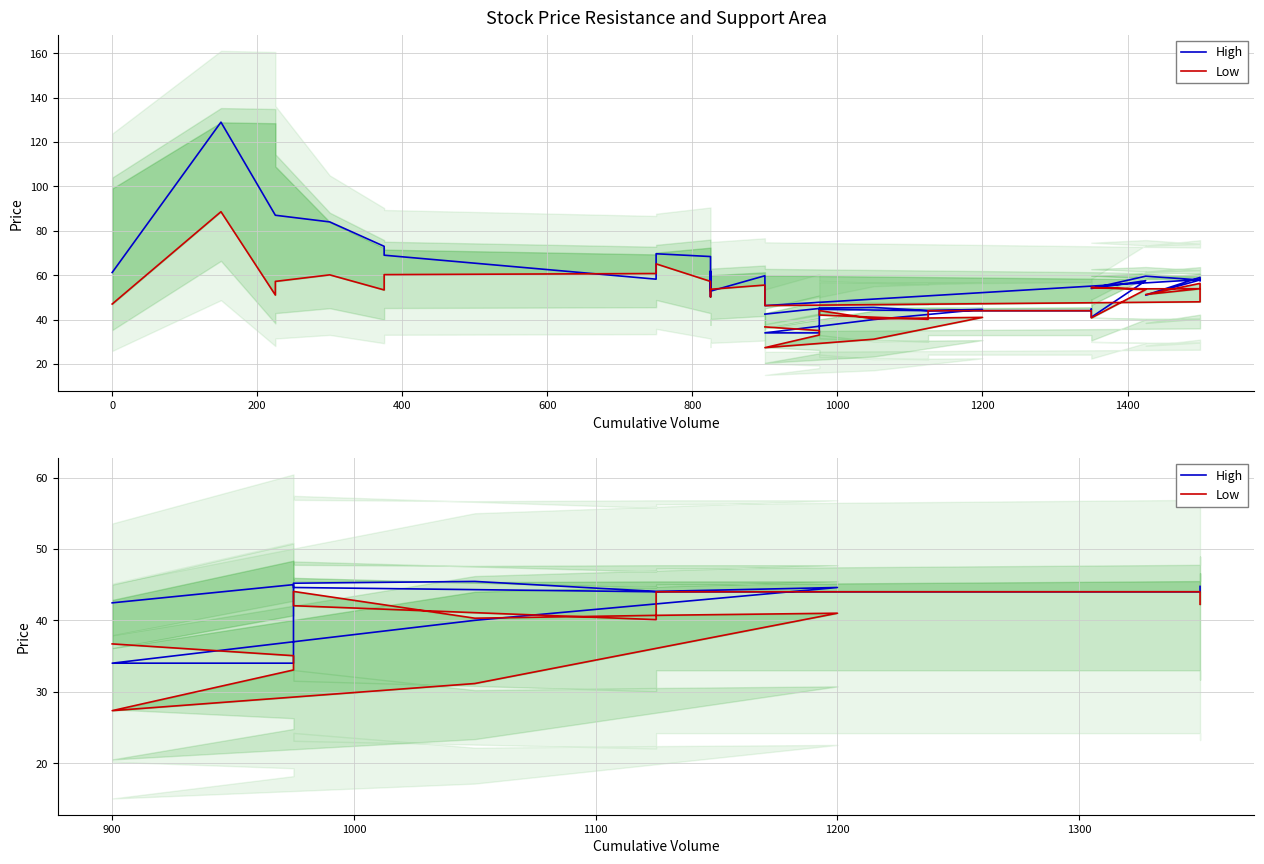

How many lines are shown in the chart?

2